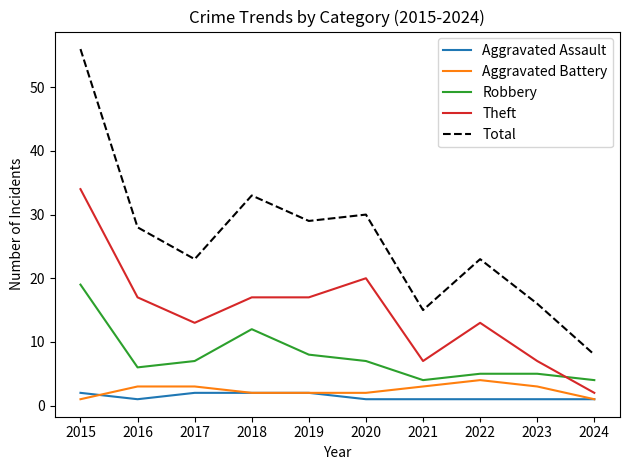

True or false: Total has a value of 55 at 2018.

False